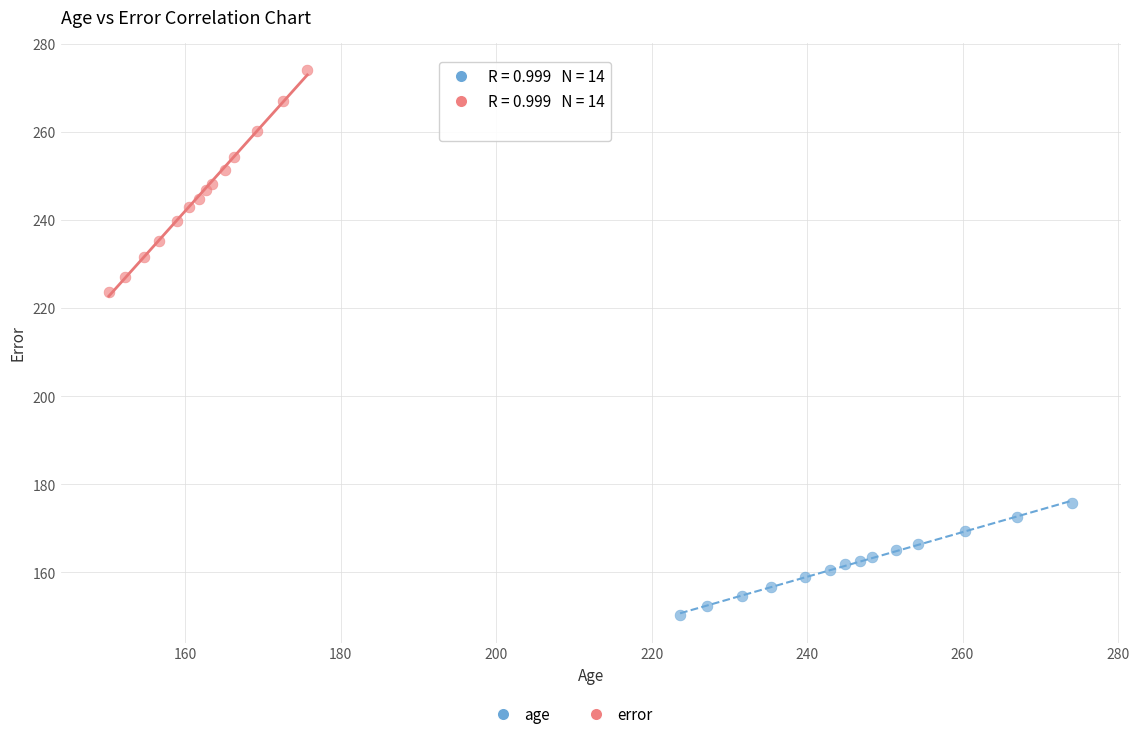

Which series reaches the maximum Y coordinate?

error